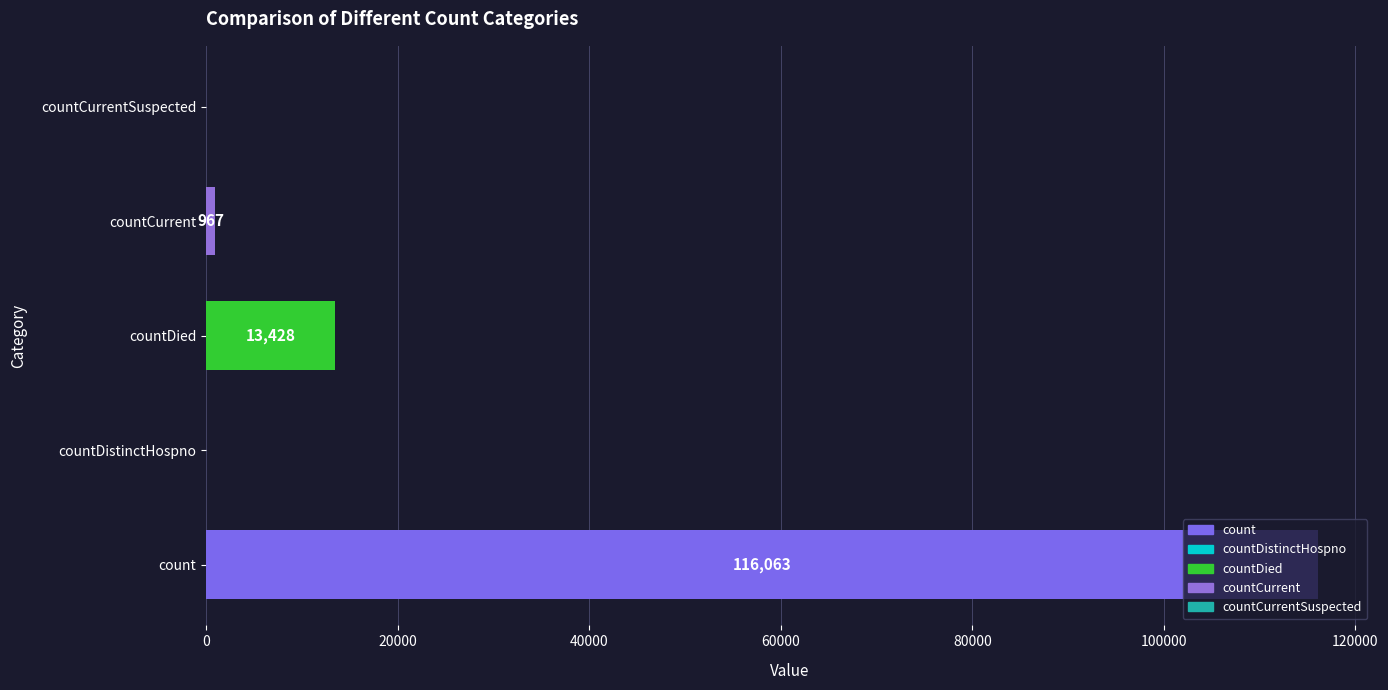

Read the value at countCurrent, to the nearest 100.

1000